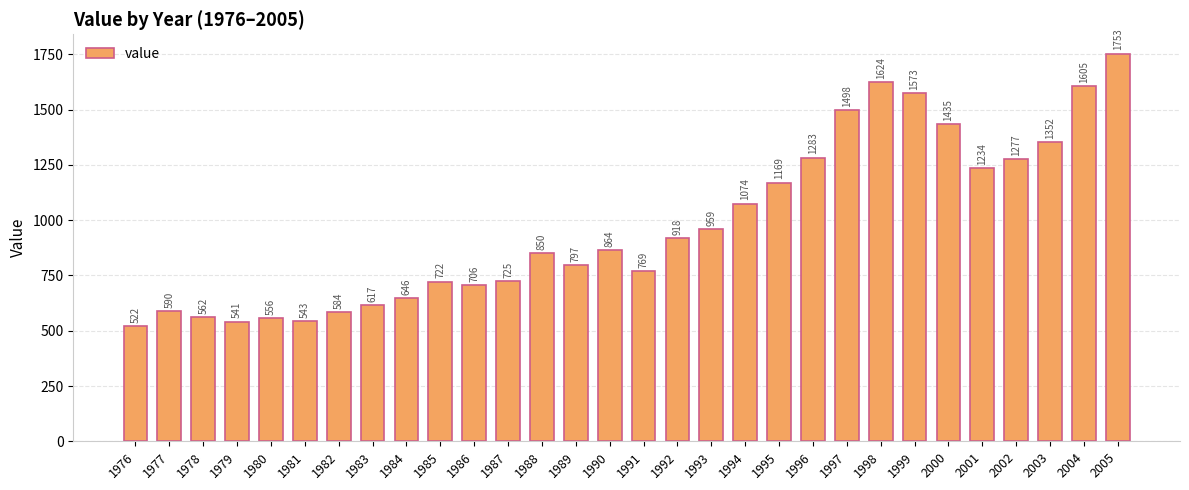

Count the number of categories in the chart.

30